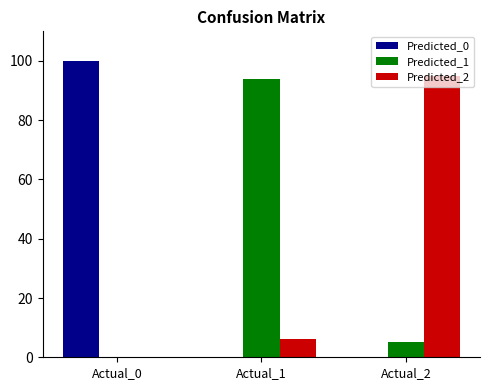

Is the value of Predicted_0 at Actual_0 greater than the value of Predicted_2 at Actual_1?

Yes